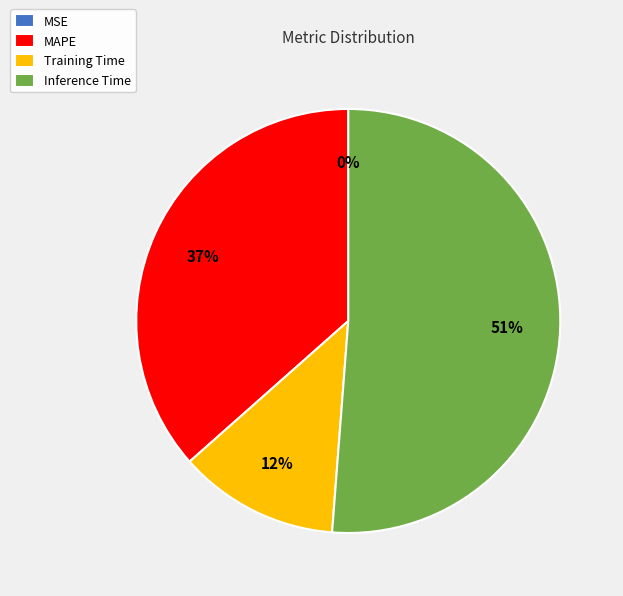

What is the largest slice in the pie chart?

Inference Time